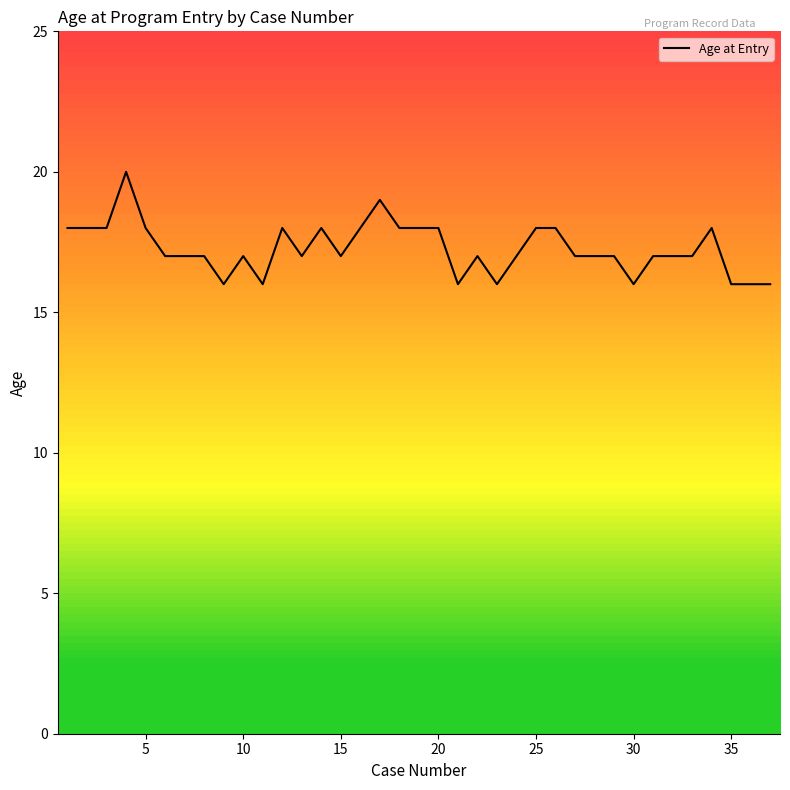

What is the smallest value displayed?

16